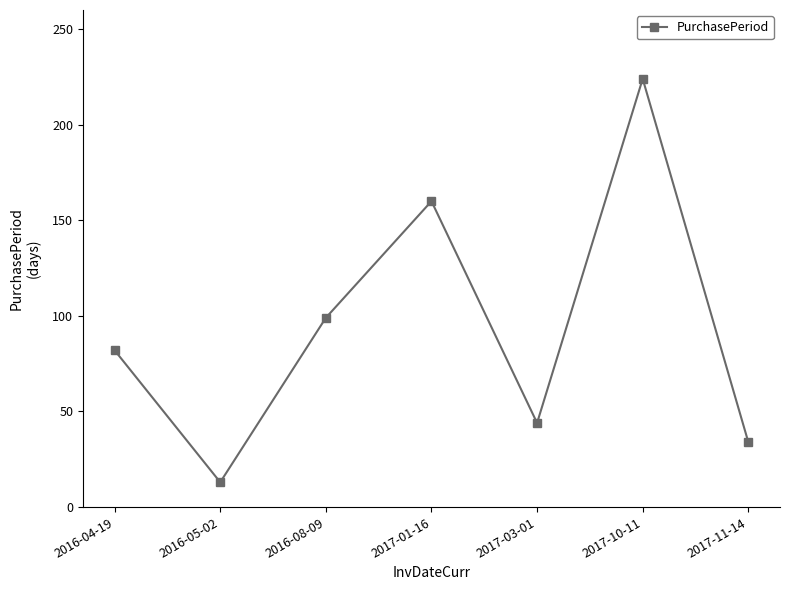

Reading right to left, extract all data points from this chart.

2017-11-14=34	2017-10-11=224	2017-03-01=44	2017-01-16=160	2016-08-09=99	2016-05-02=13	2016-04-19=82